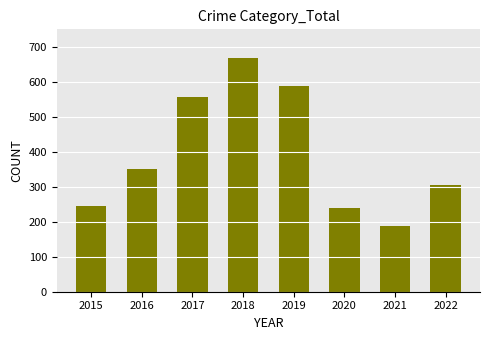

How many series are shown in this chart?

1